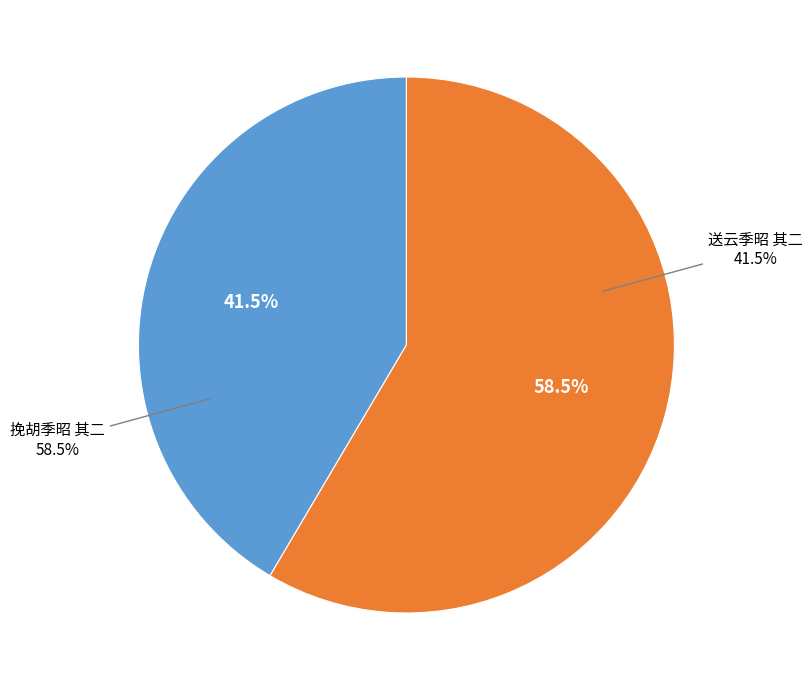

Approximately how many times larger is the value at 挽胡季昭 其二 compared to 送云季昭 其二?

1.4